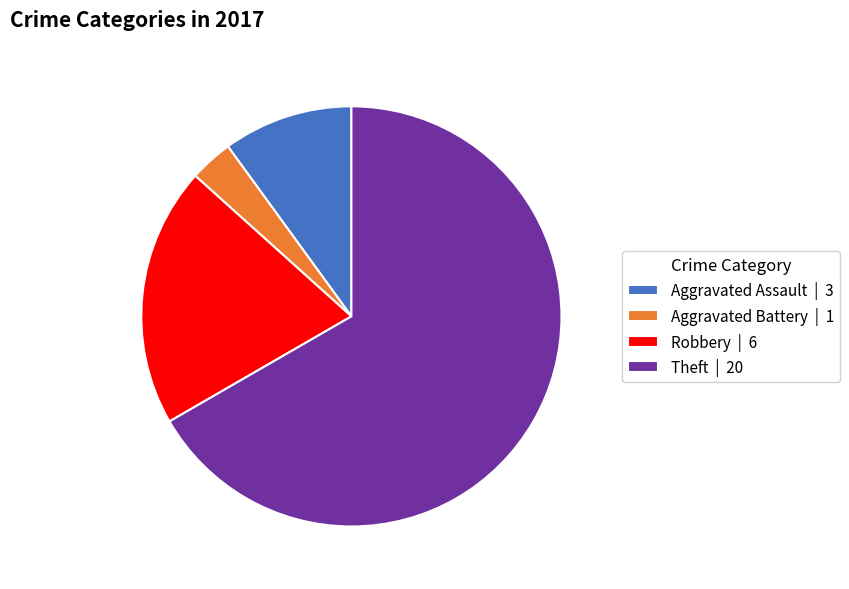

Is it true that Aggravated Battery | 1 is 3% of the pie?

True